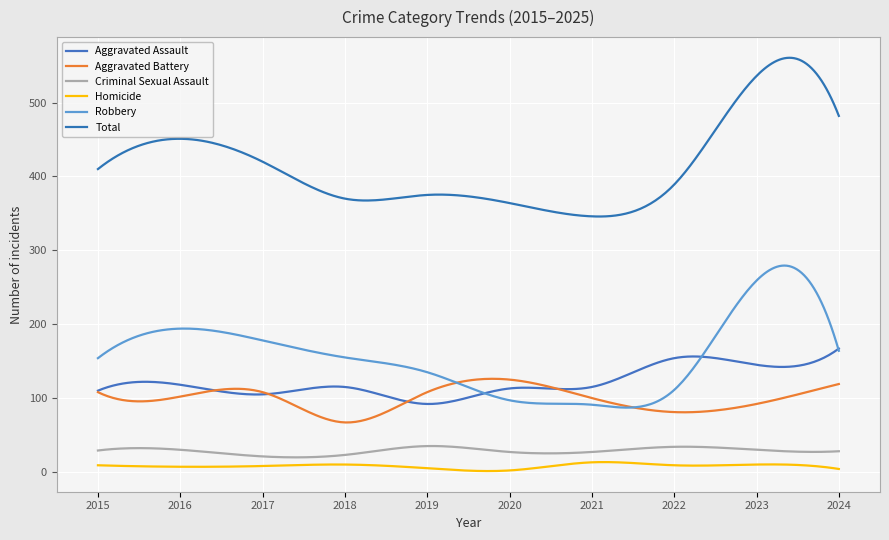

How many lines are shown in the chart?

6